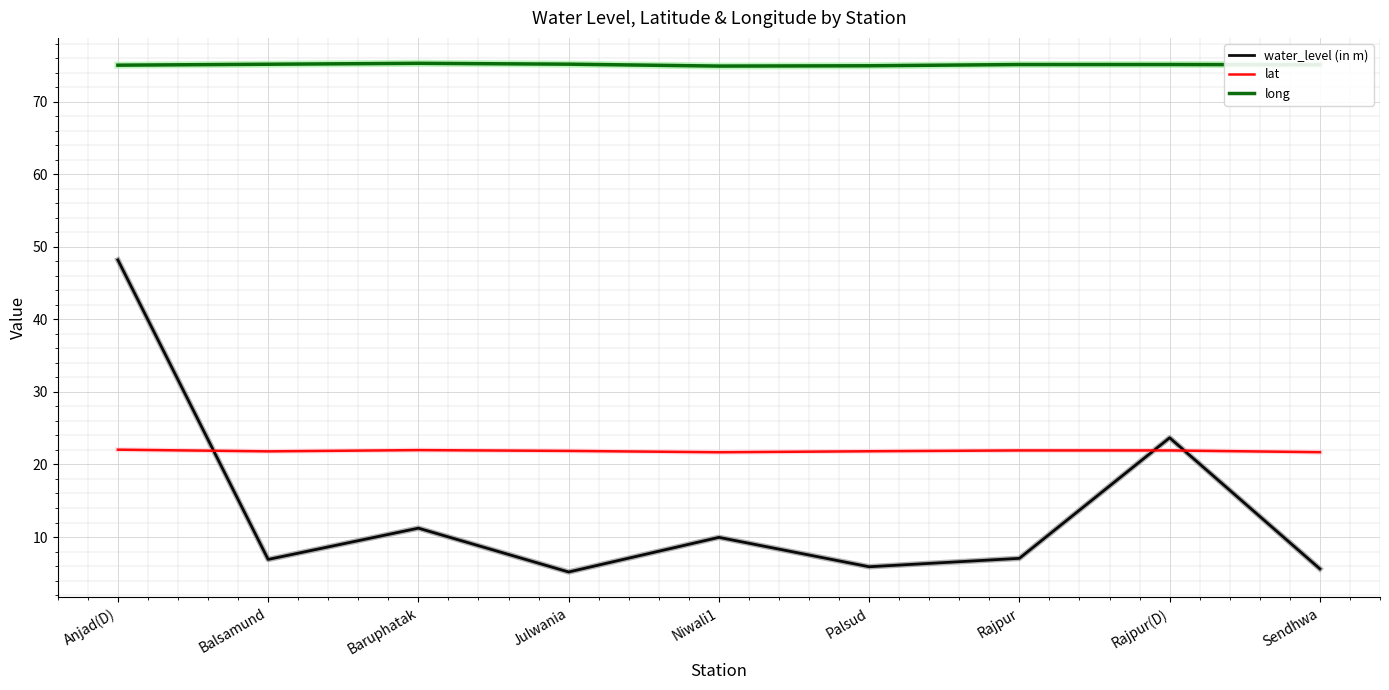

True or false: long and lat cross at least once.

False